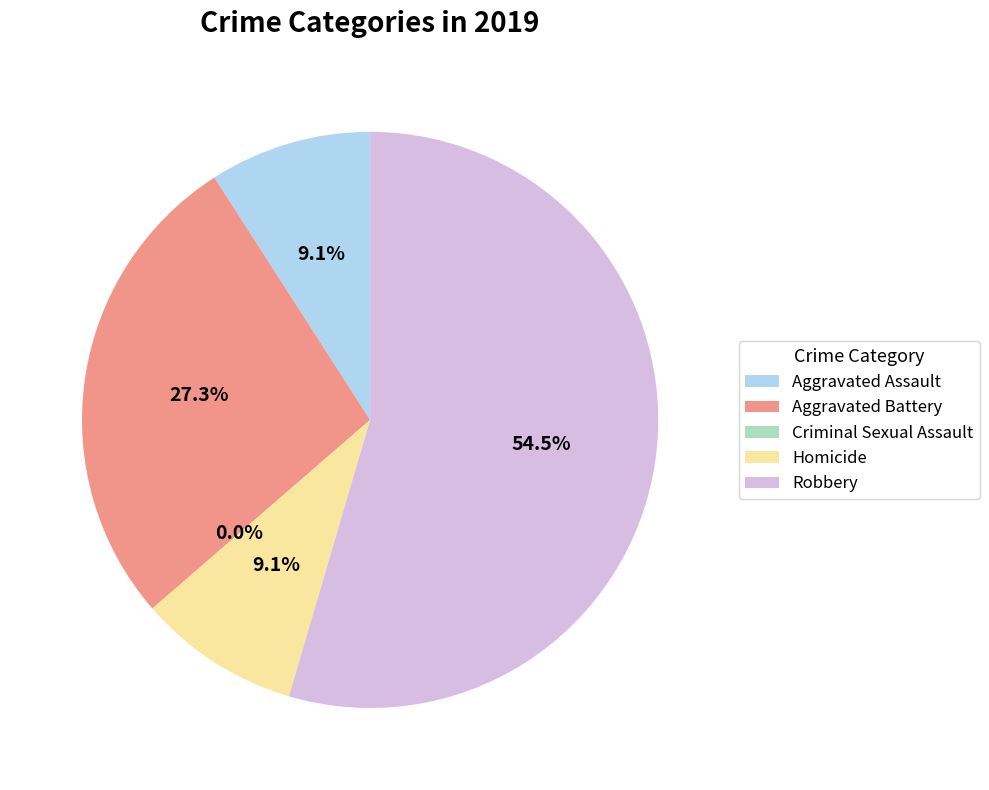

The Aggravated Assault slice represents 9% of the pie. True or false?

True